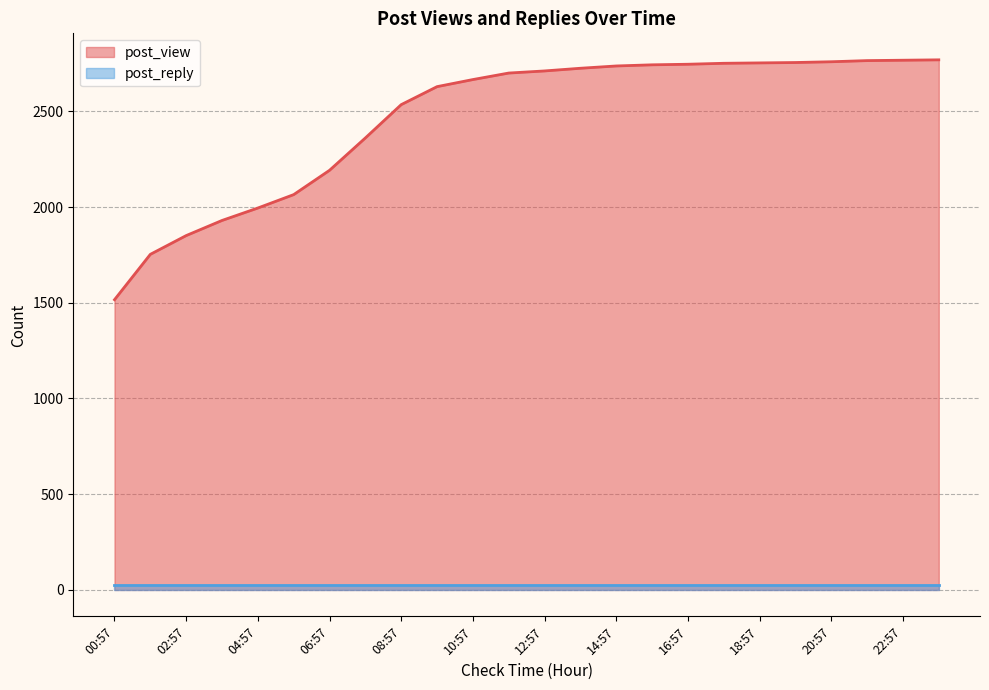

What is the difference between the values at 16:57 and 18:57?

7